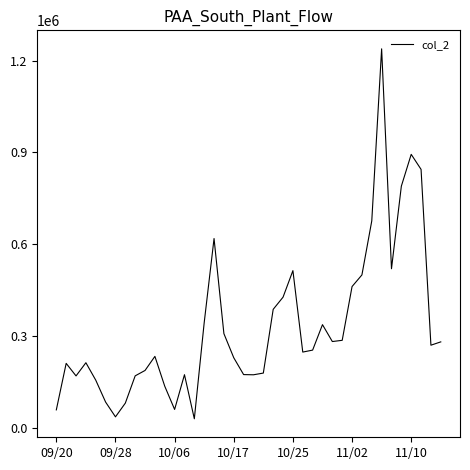

What is the smallest value displayed?

28700